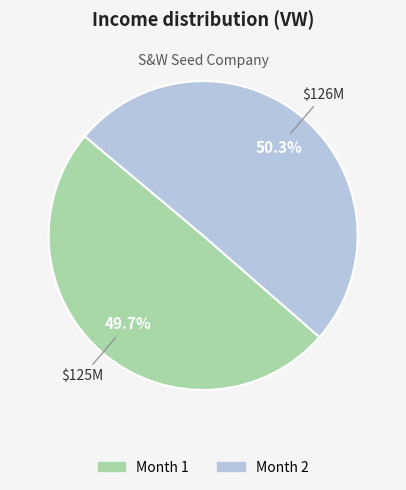

Is it true that Month 1 is 50% of the pie?

True